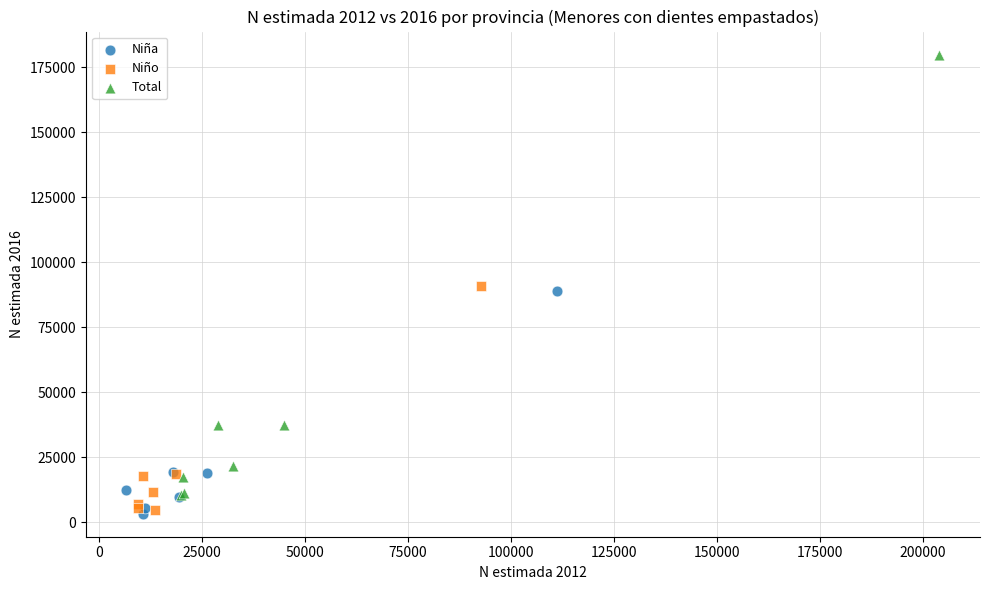

Which series has the largest Y range (max minus min)?

Total